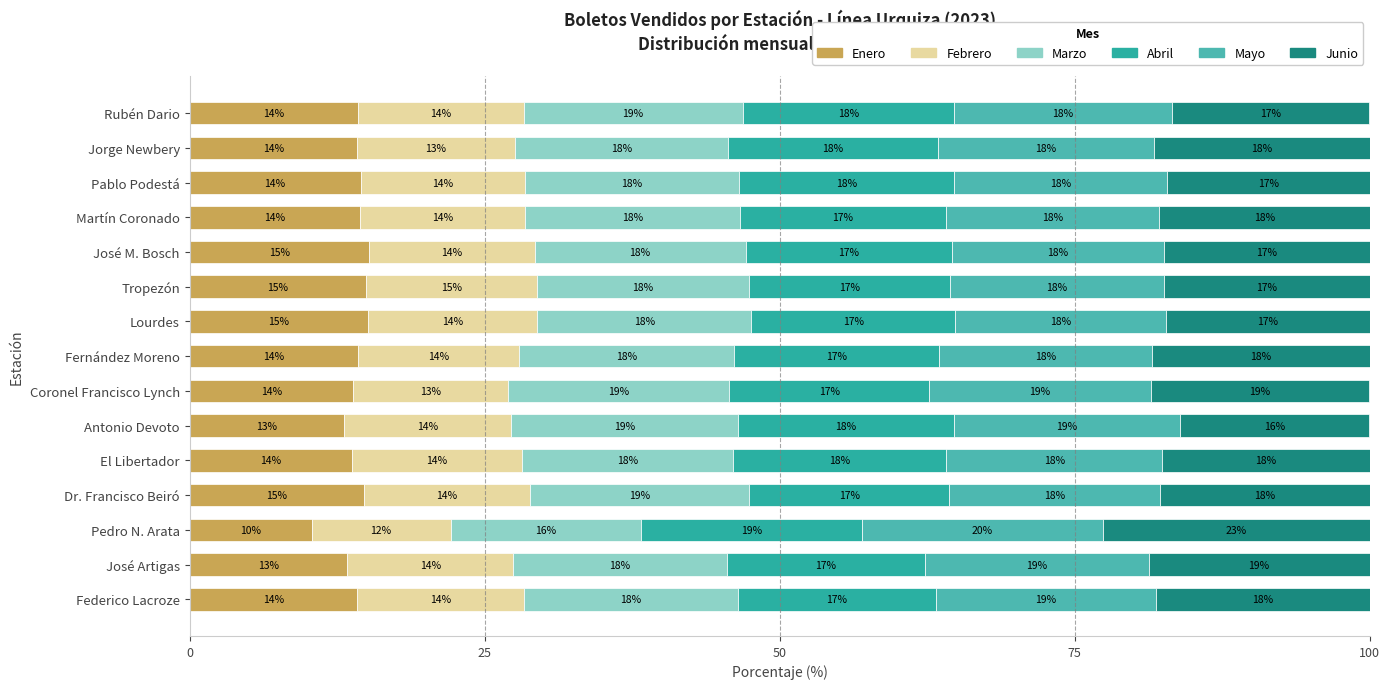

How many data points in Enero are less than 14?

5